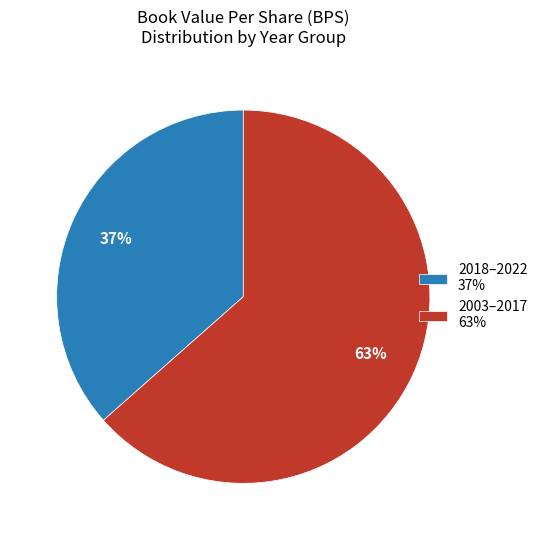

Approximately how many times larger is the value at 2018–2022 37% compared to 2003–2017 63%?

0.6